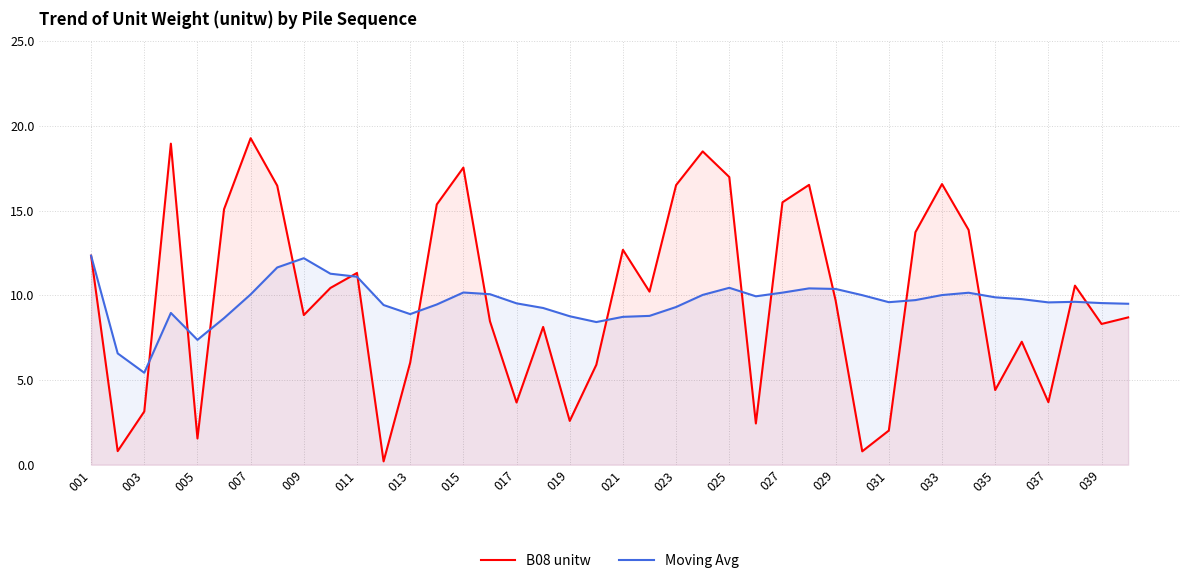

What is the total value across all series at 035?

14.3